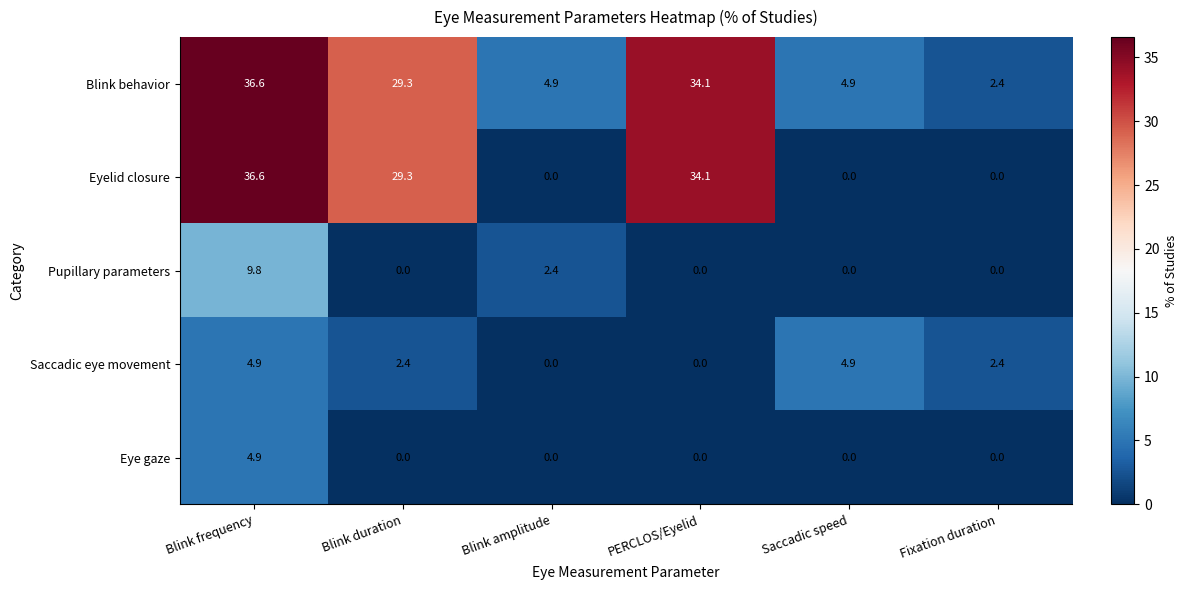

The value of Saccadic eye movement at Blink duration is 2.4. True or false?

True